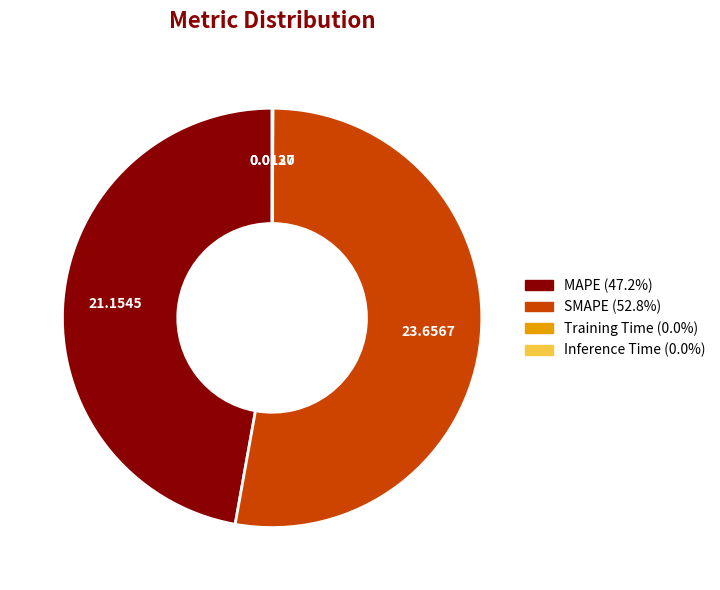

Which has a higher value, MAPE or SMAPE?

SMAPE